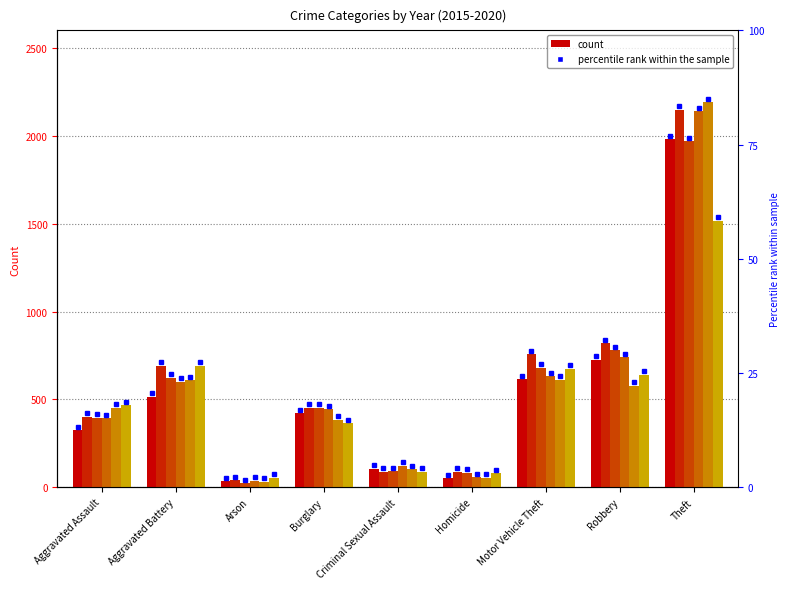

What is the label of the 1st bar from the right?

Theft